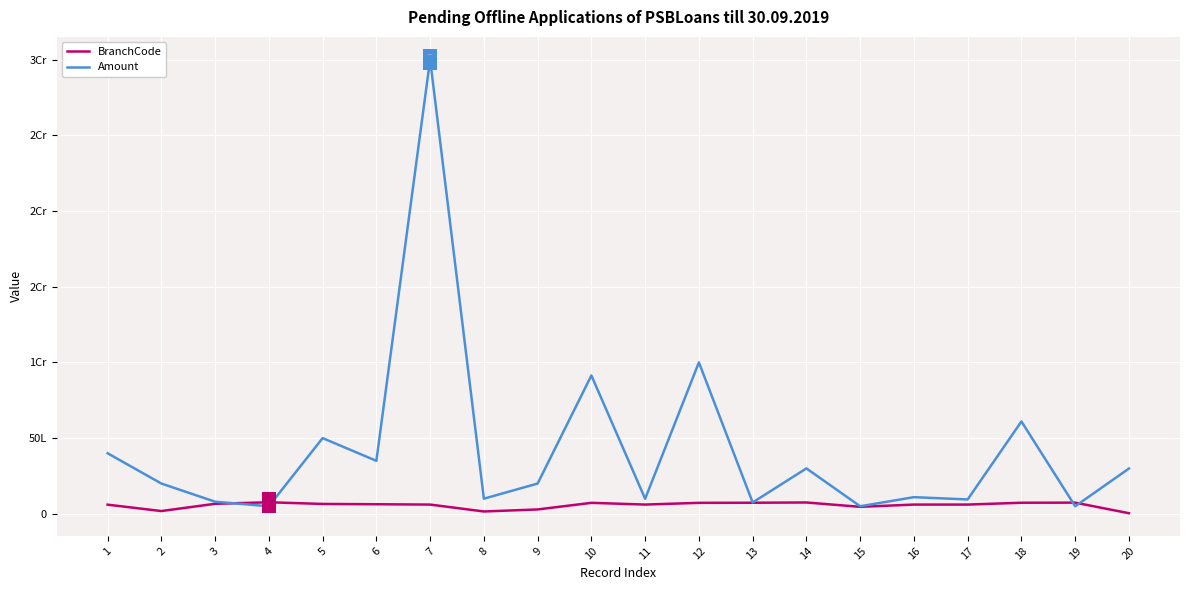

What is the value of the BranchCode point at the 6th from the left?

633000